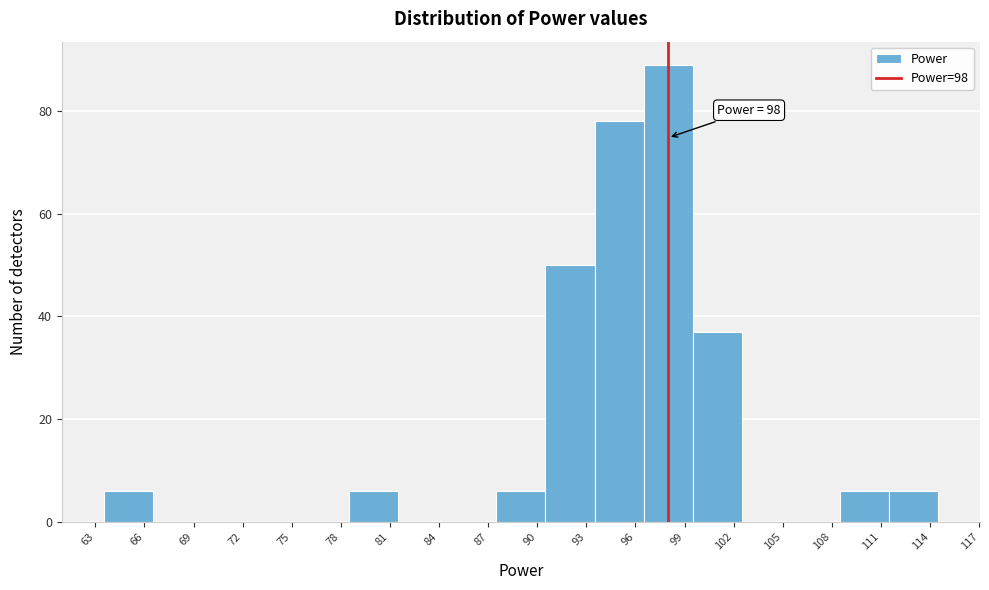

Over which range of the x-axis is the bar tallest?

96.5 to 99.5